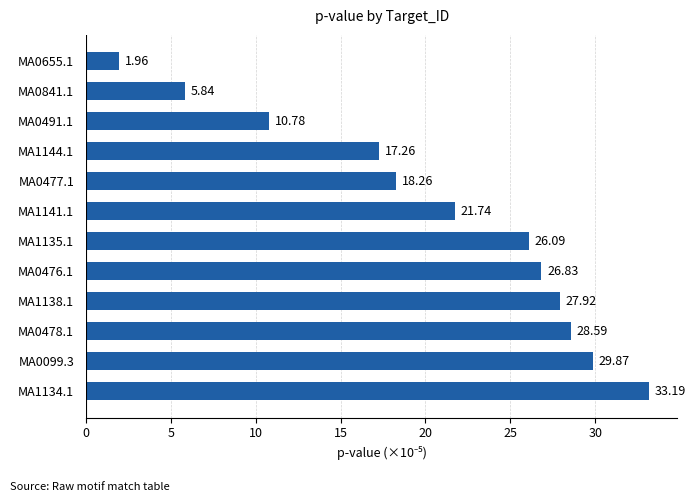

What is the average value?

20.7